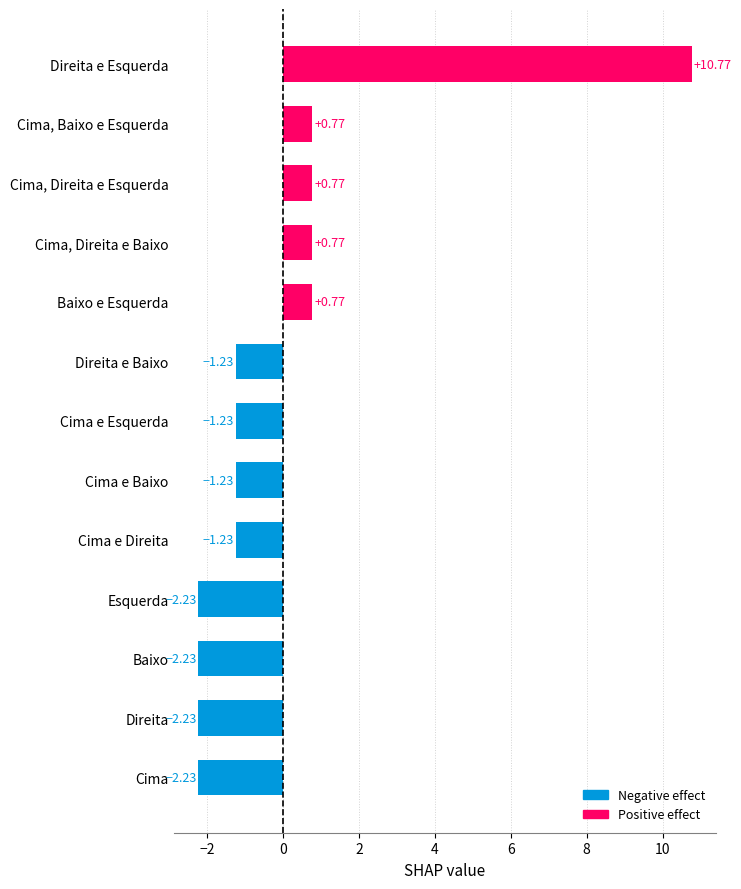

Which category has the highest value across all series?

Direita e Esquerda